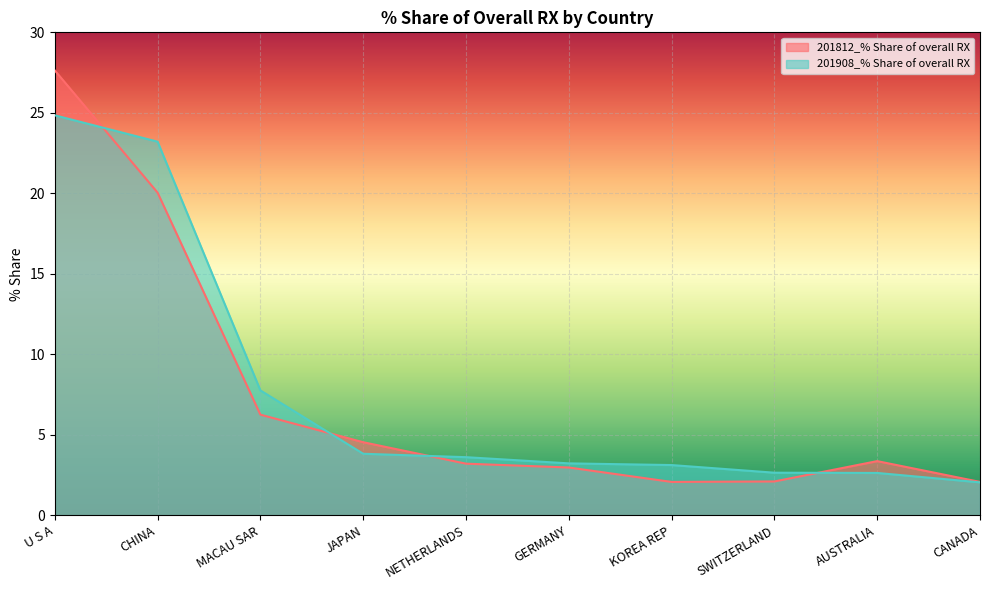

At which label is 201908_% Share of overall RX closest to 13?

MACAU SAR